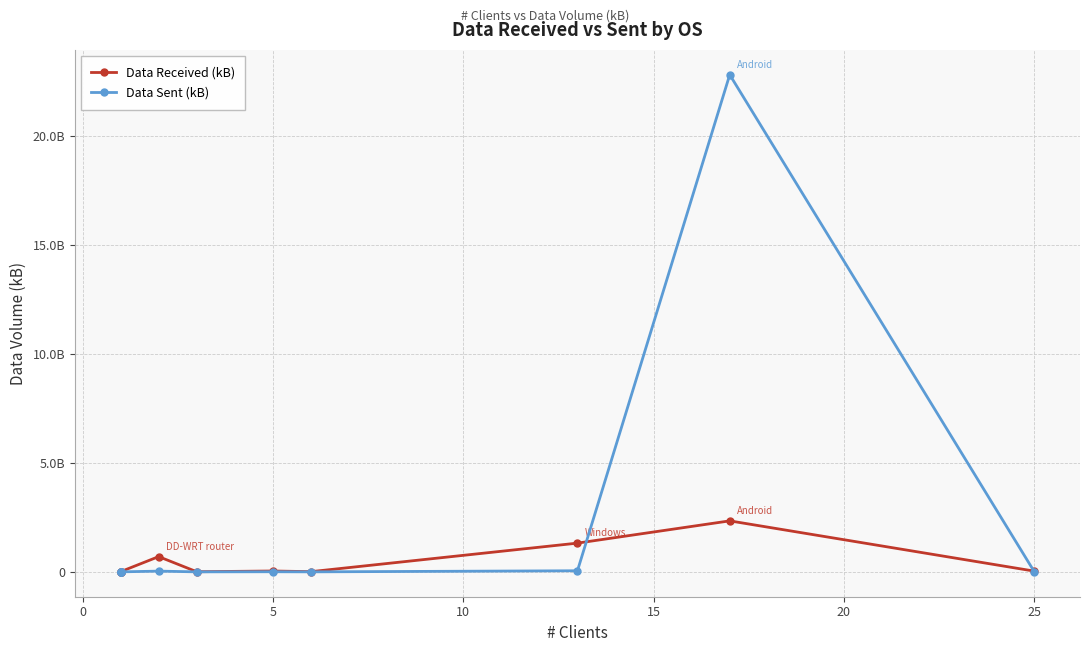

Which series has the widest spread of values?

Data Sent (kB)